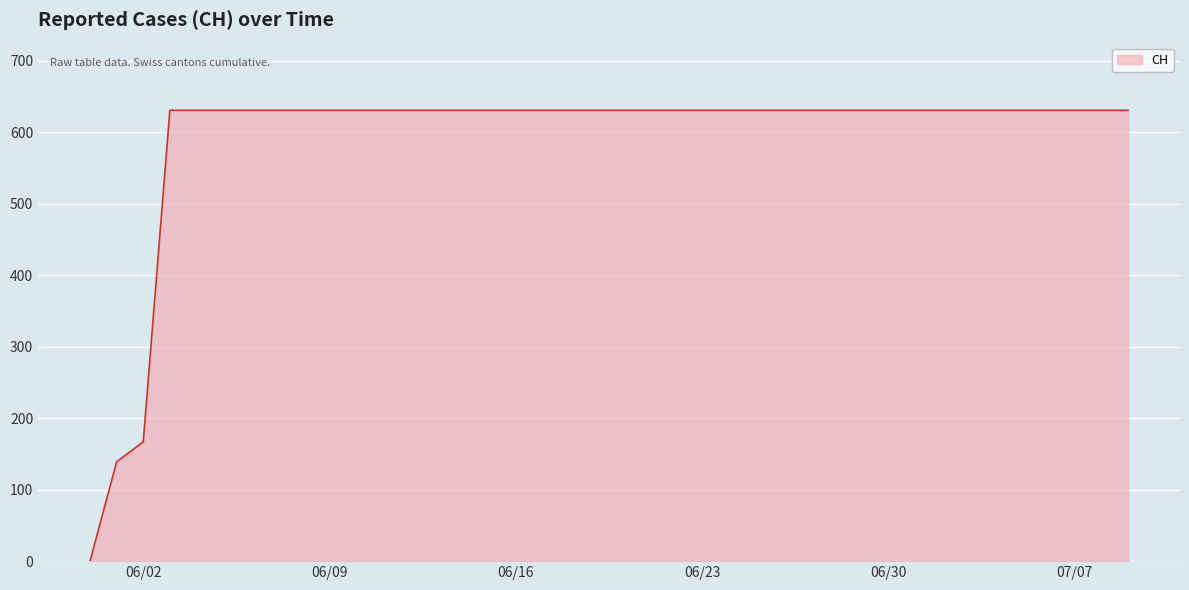

What is the maximum value shown in the chart?

631